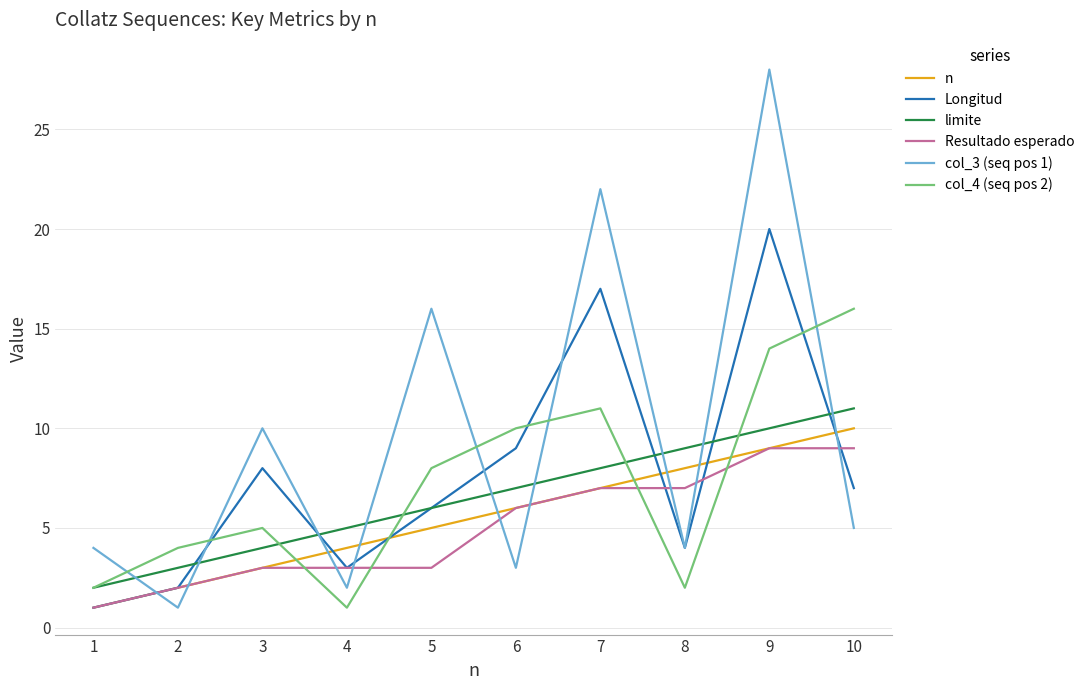

Reading right to left, list all the values displayed in this chart.

n: 10=10	9=9	8=8	7=7	6=6	5=5	4=4	3=3	2=2	1=1
Longitud: 10=7	9=20	8=4	7=17	6=9	5=6	4=3	3=8	2=2	1=1
limite: 10=11	9=10	8=9	7=8	6=7	5=6	4=5	3=4	2=3	1=2
Resultado esperado: 10=9	9=9	8=7	7=7	6=6	5=3	4=3	3=3	2=2	1=1
col_3 (seq pos 1): 10=5	9=28	8=4	7=22	6=3	5=16	4=2	3=10	2=1	1=4
col_4 (seq pos 2): 10=16	9=14	8=2	7=11	6=10	5=8	4=1	3=5	2=4	1=2